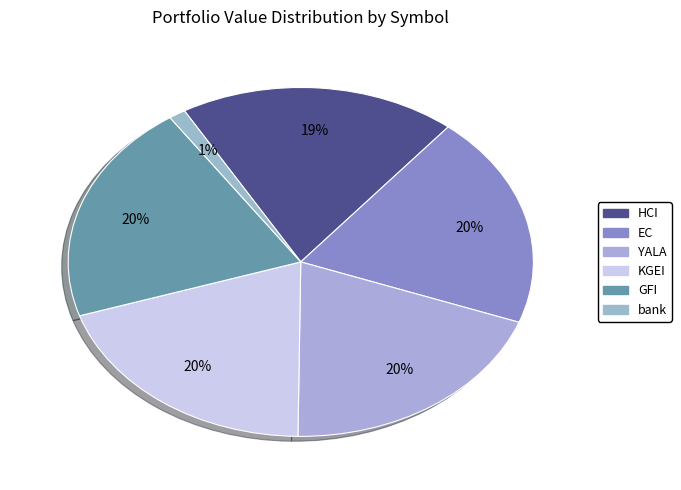

Is it true that YALA is 10% of the pie?

False